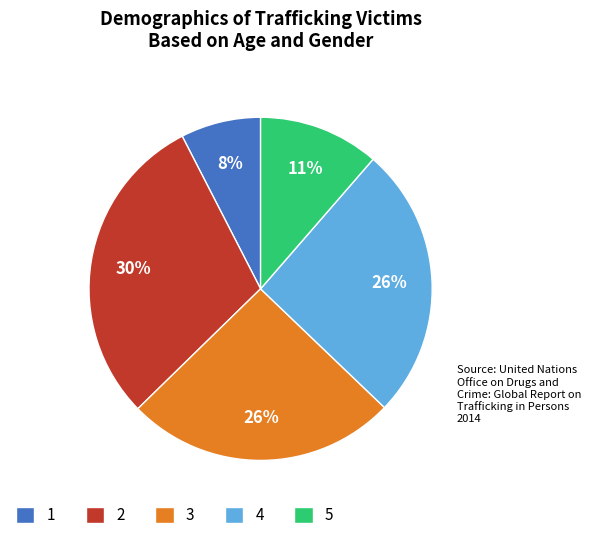

Between 3 and 5, which is larger?

3